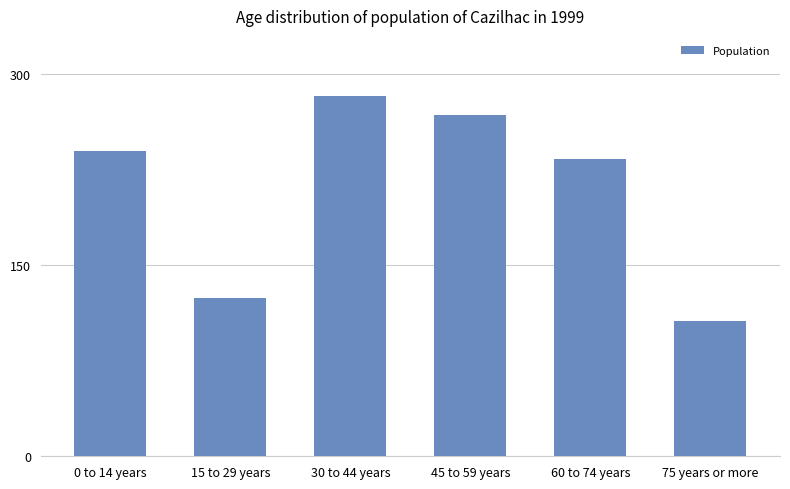

Rank the categories by value from lowest to highest.

75 years or more, 15 to 29 years, 60 to 74 years, 0 to 14 years, 45 to 59 years, 30 to 44 years